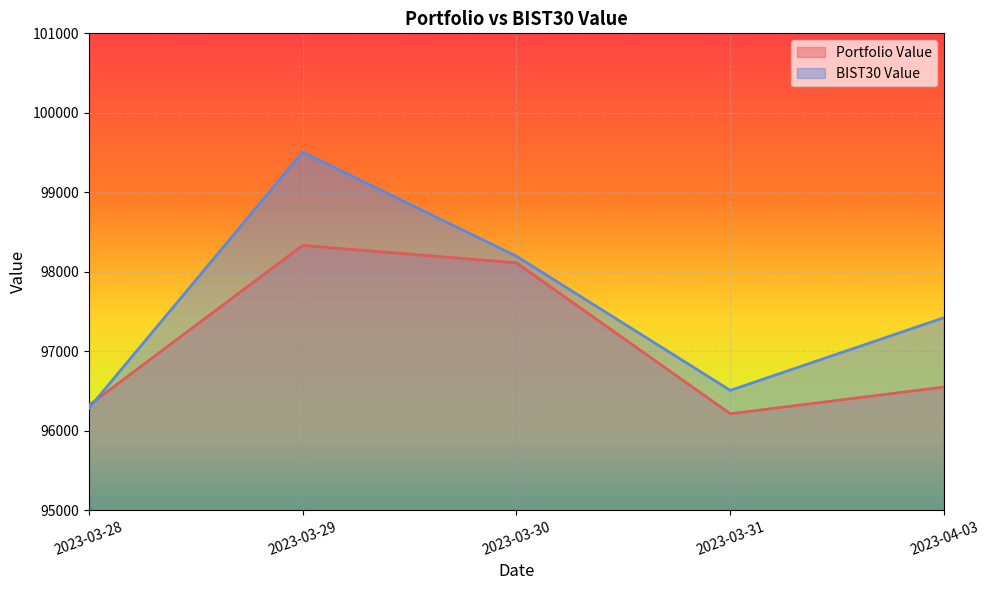

What is the difference between the Portfolio Value values at 2023-03-28 and 2023-03-29?

2013.4